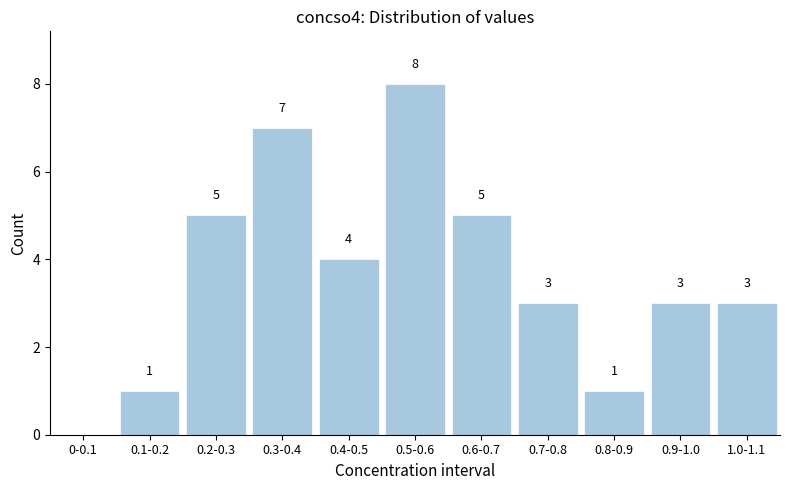

Reading left to right, extract all data points from this chart.

0-0.1=0	0.1-0.2=1	0.2-0.3=5	0.3-0.4=7	0.4-0.5=4	0.5-0.6=8	0.6-0.7=5	0.7-0.8=3	0.8-0.9=1	0.9-1.0=3	1.0-1.1=3